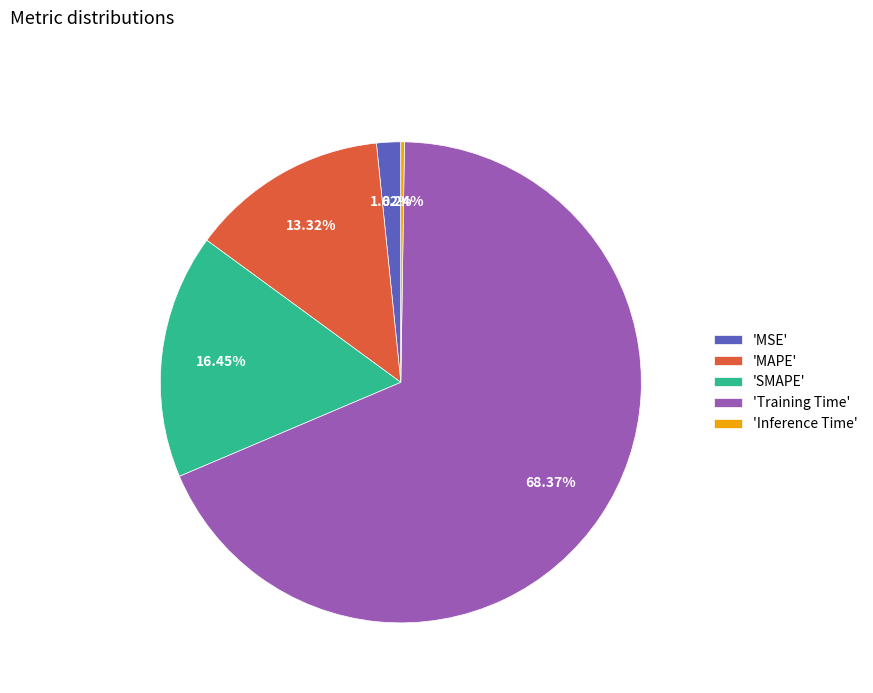

Which category has the biggest portion of the pie?

'Training Time'